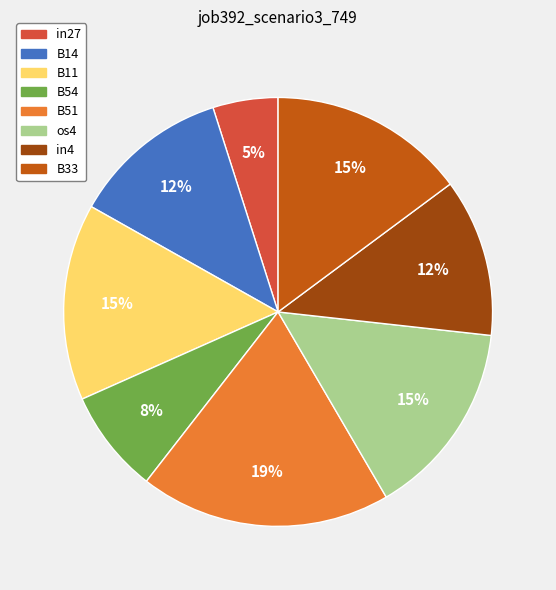

To the nearest percent, what is the average slice percentage?

12%